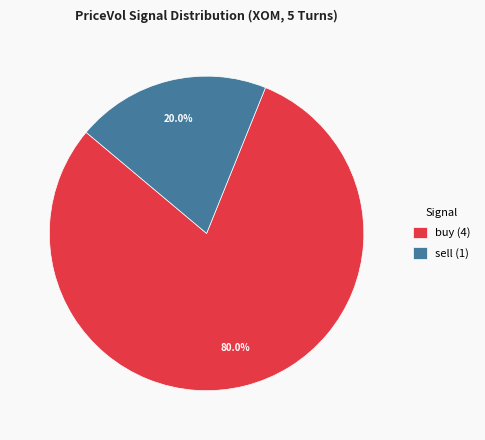

Rank the categories by value from lowest to highest.

sell, buy